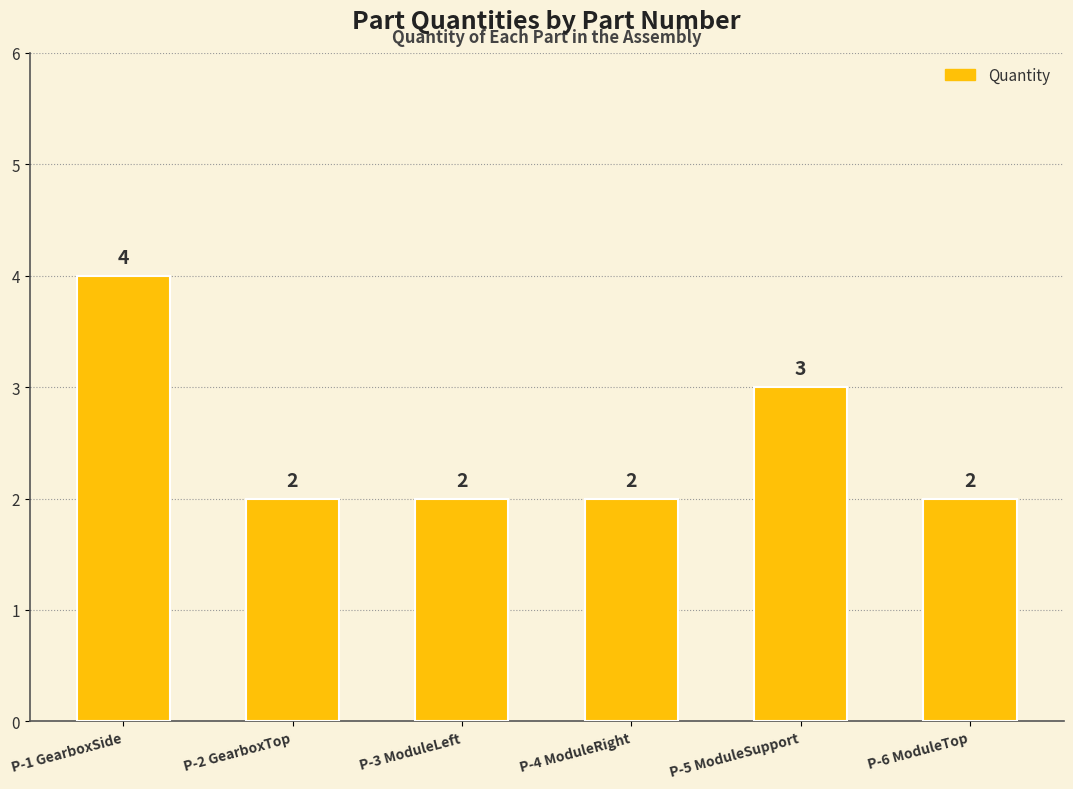

Reading left to right, what are all the values shown in this chart?

P-1 GearboxSide=4	P-2 GearboxTop=2	P-3 ModuleLeft=2	P-4 ModuleRight=2	P-5 ModuleSupport=3	P-6 ModuleTop=2